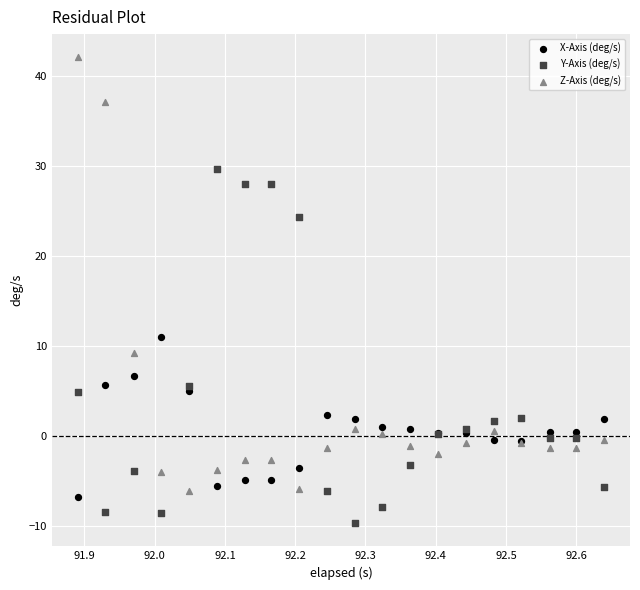

In the Z-Axis (deg/s) series, what Y value is closest to 17?

9.2